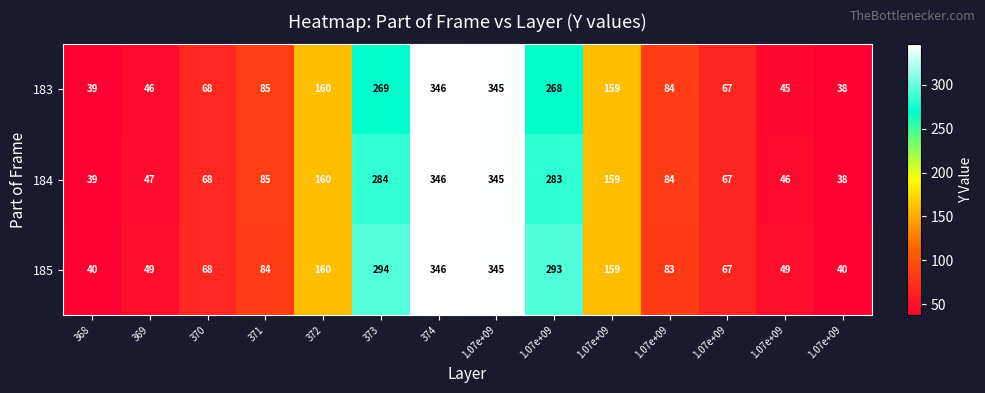

Count the number of data series in this chart.

3